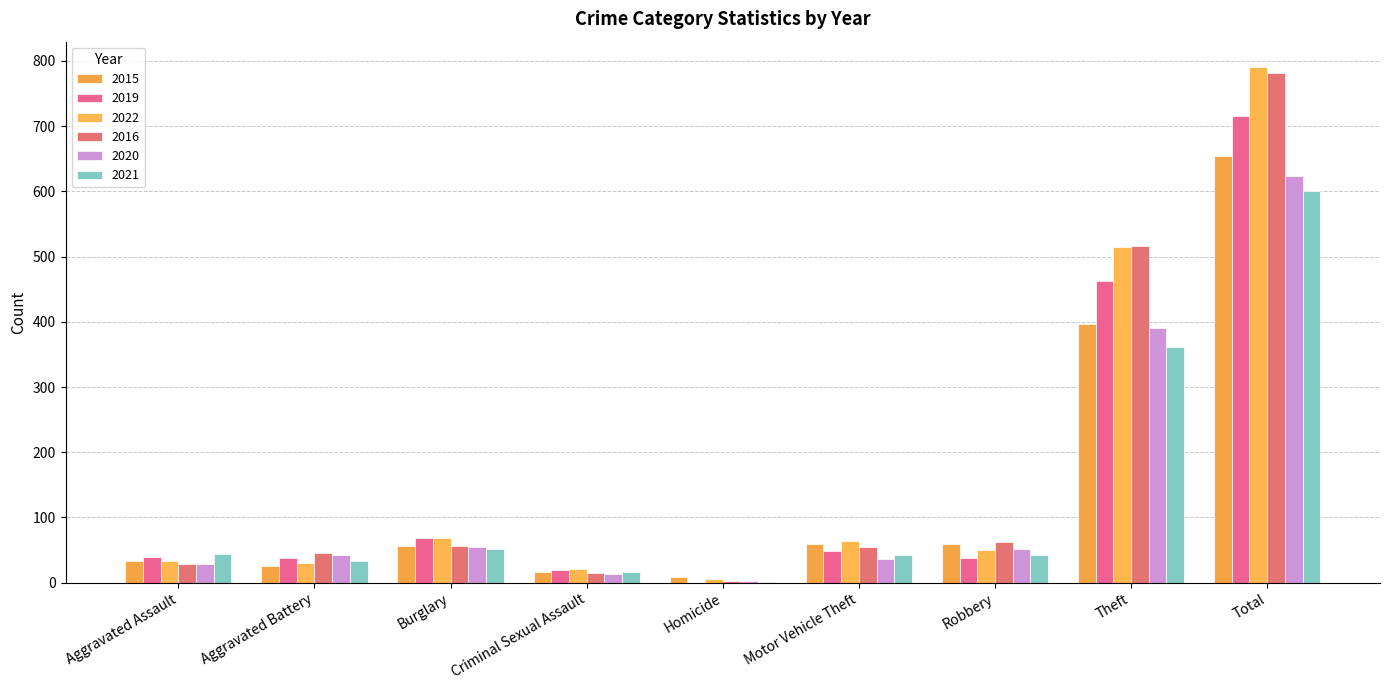

Count the number of categories in the chart.

9